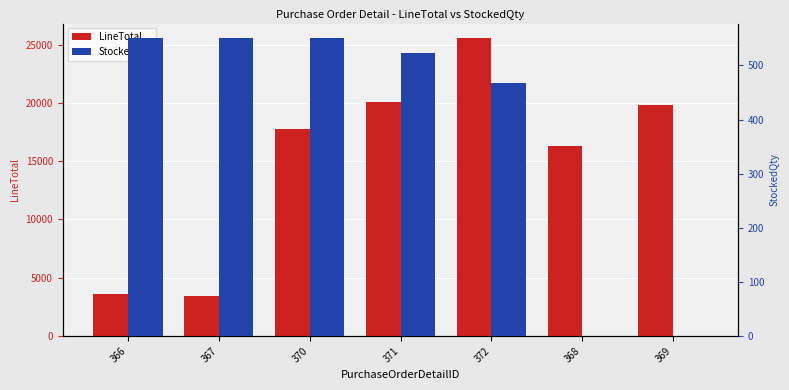

Reading right to left, what are all the values shown in this chart?

LineTotal: 369=19854.5	368=16268.2	372=25531.3	371=20108.5	370=17735.0	367=3401.5	366=3592.1
StockedQty: 369=0.0	368=0.0	372=468.0	371=523.0	370=550.0	367=550.0	366=550.0